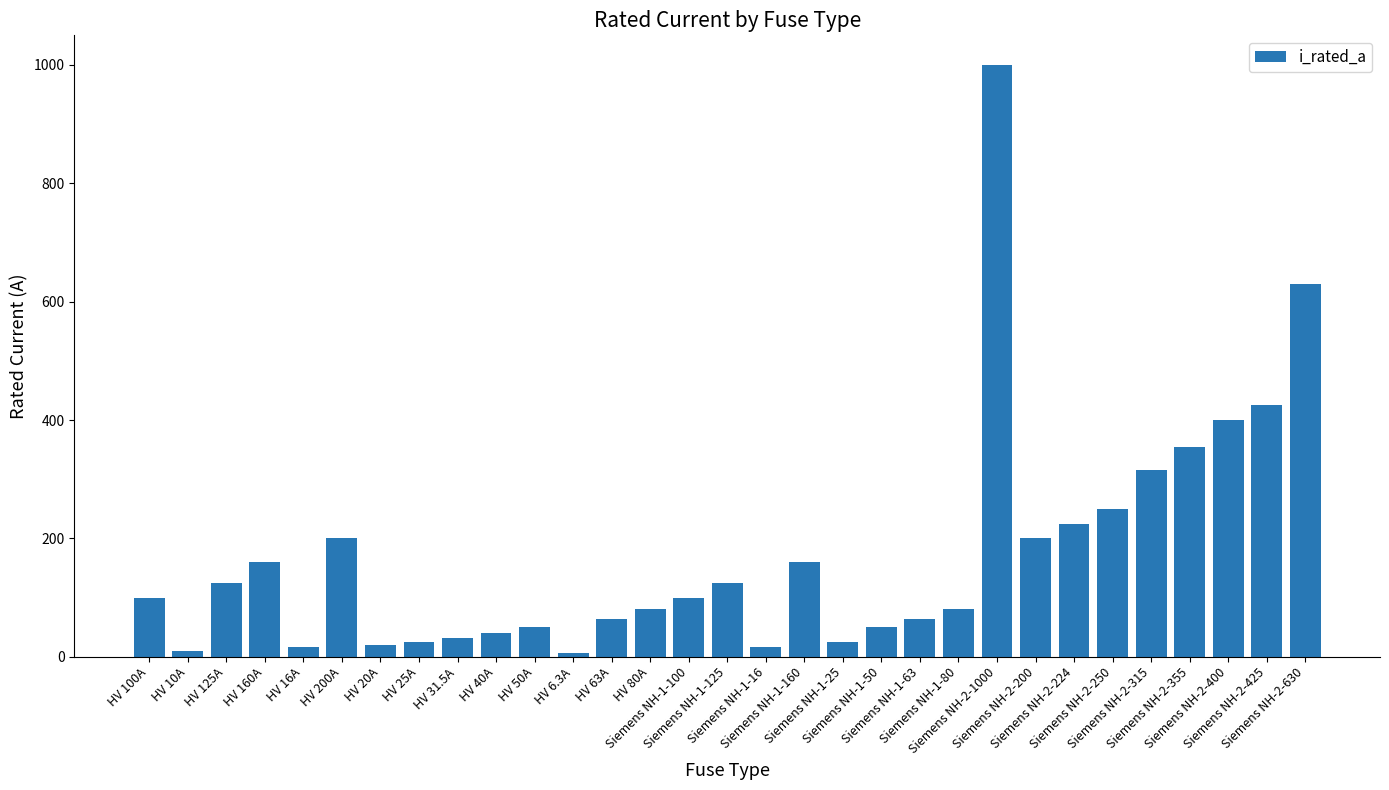

What is the smallest value displayed?

6.3